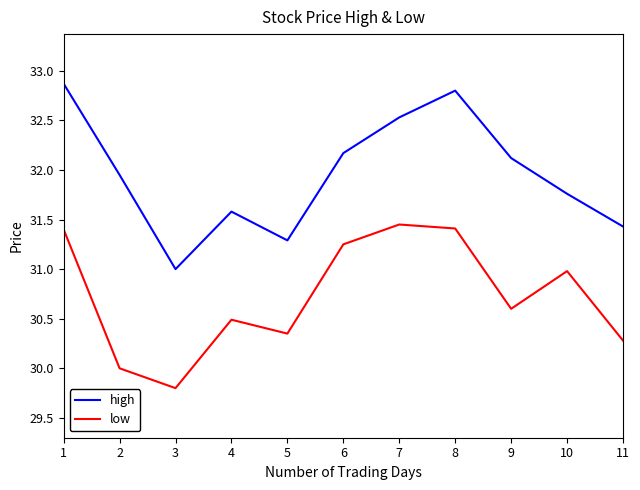

What is the greatest value displayed?

32.9